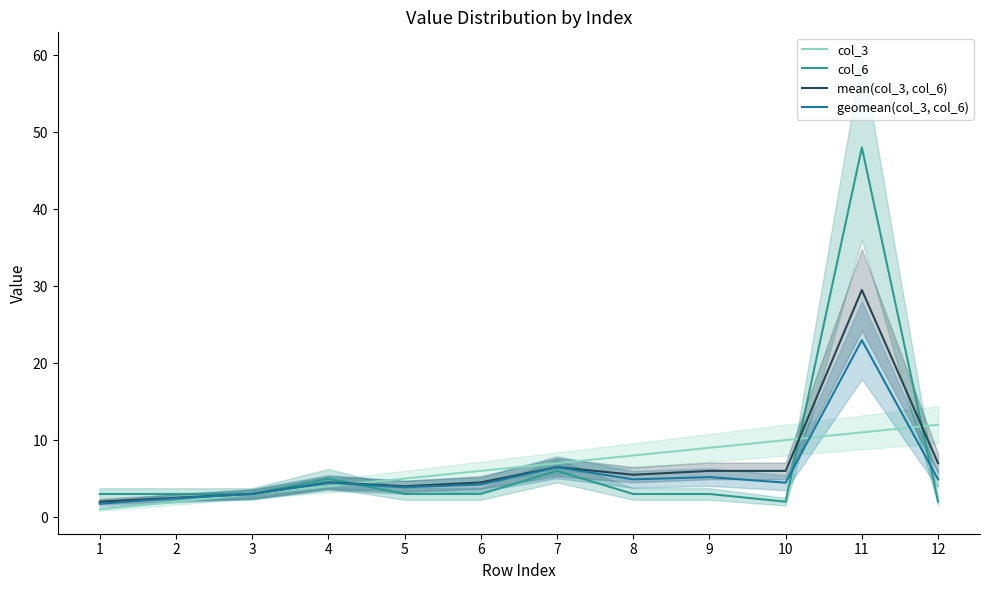

Between which two adjacent categories do col_6 and col_3 first intersect?

4 and 5